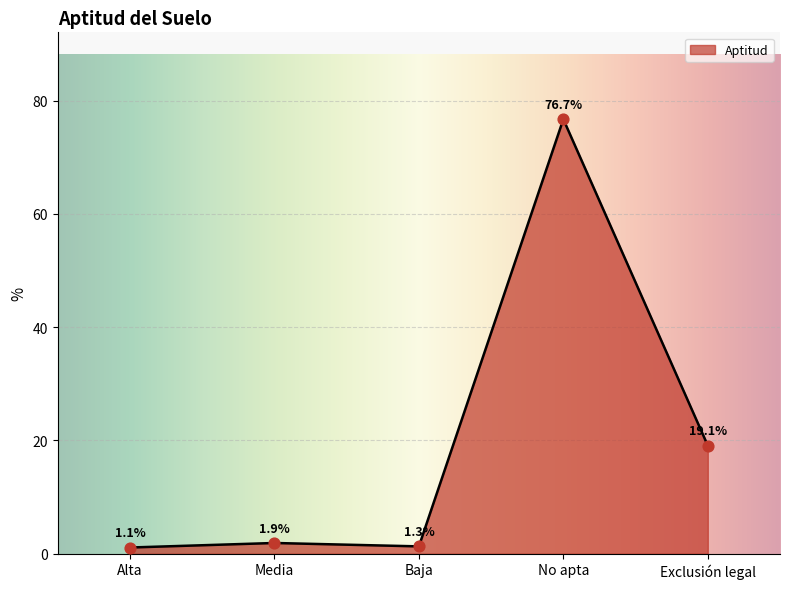

What is the change in value from Alta to No apta?

+75.6